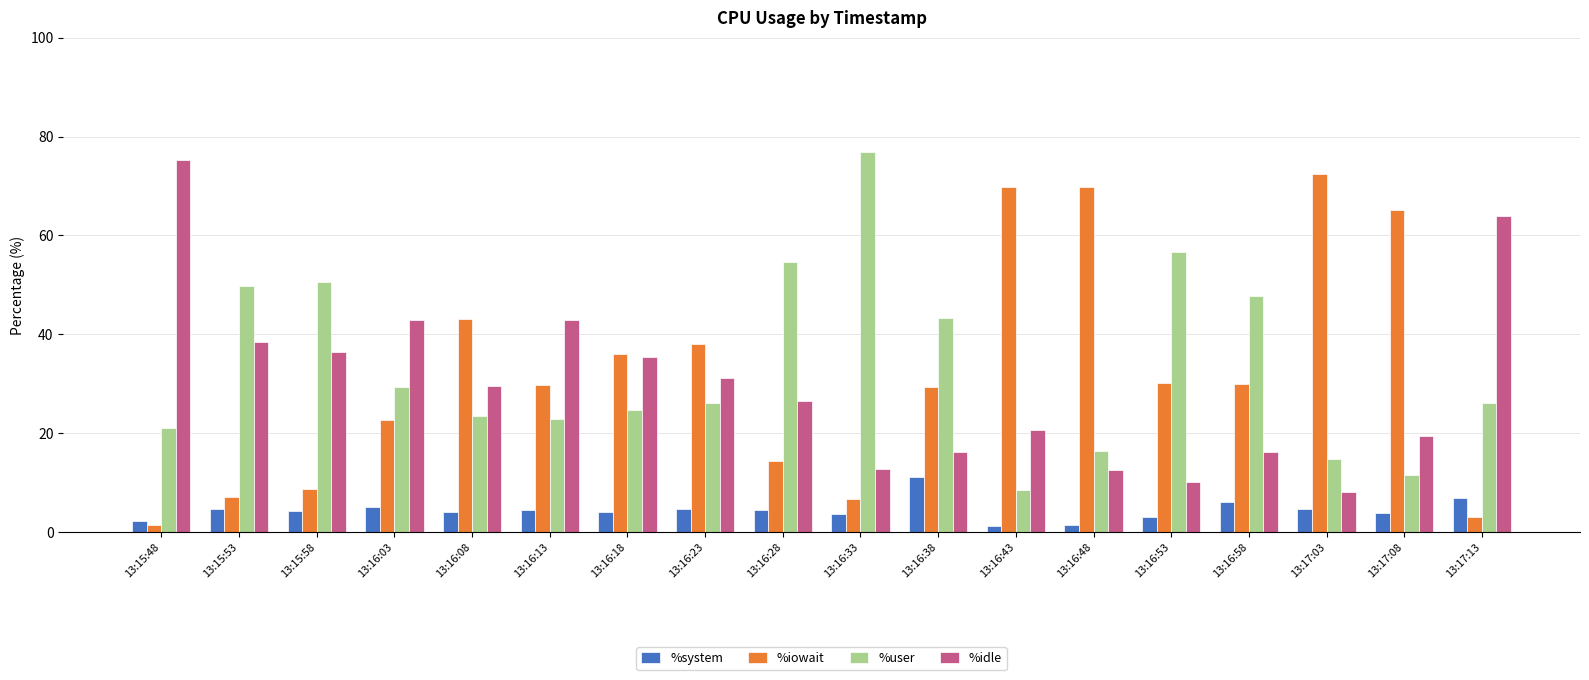

What is the difference between the %system values at 13:16:08 and 13:16:13?

0.5